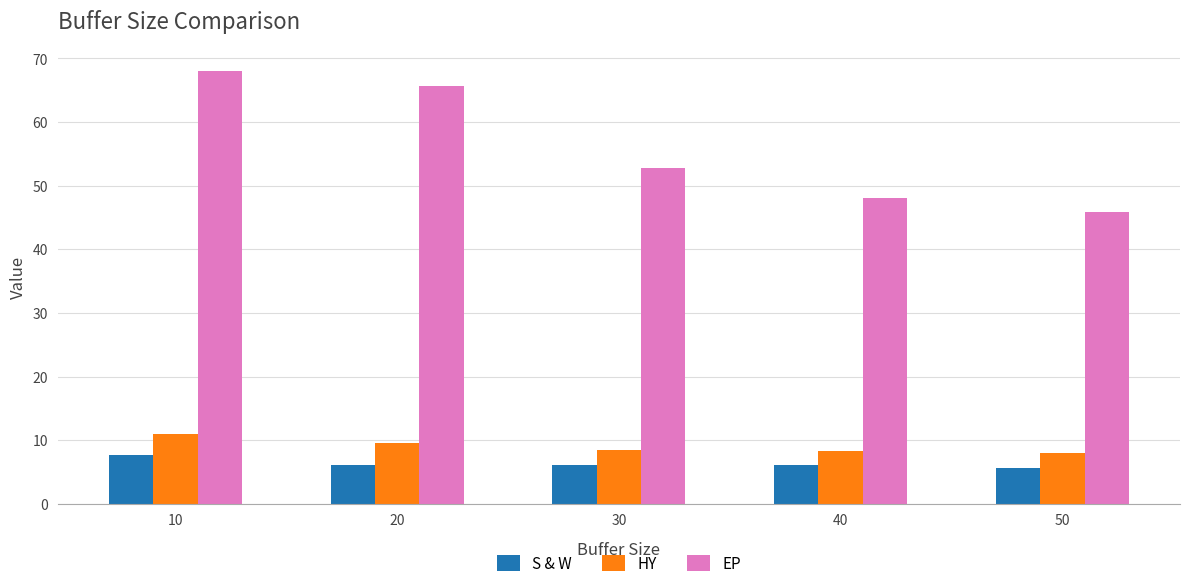

What are all the series names shown in the legend?

S & W, HY, EP